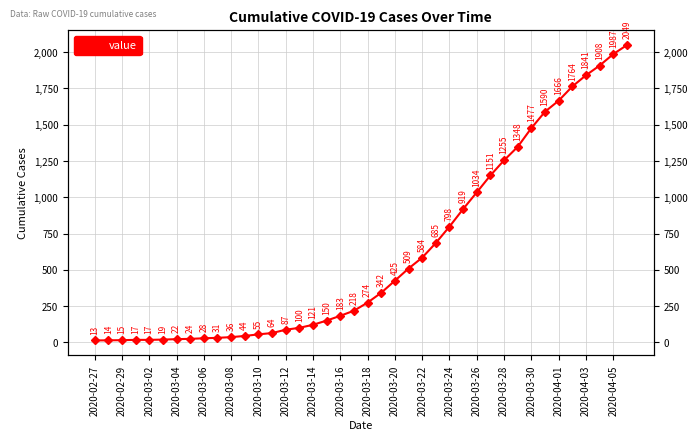

What is the smallest value displayed?

13